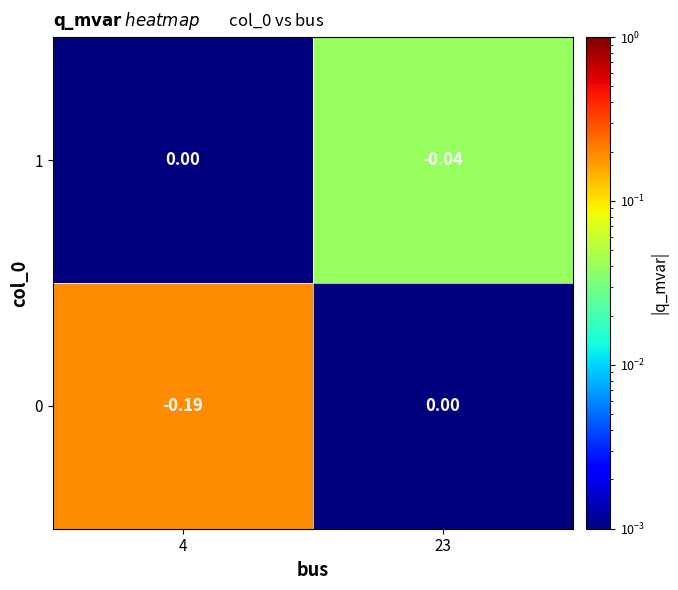

Is the value of 1 at 23 greater than the value of 0 at 23?

No